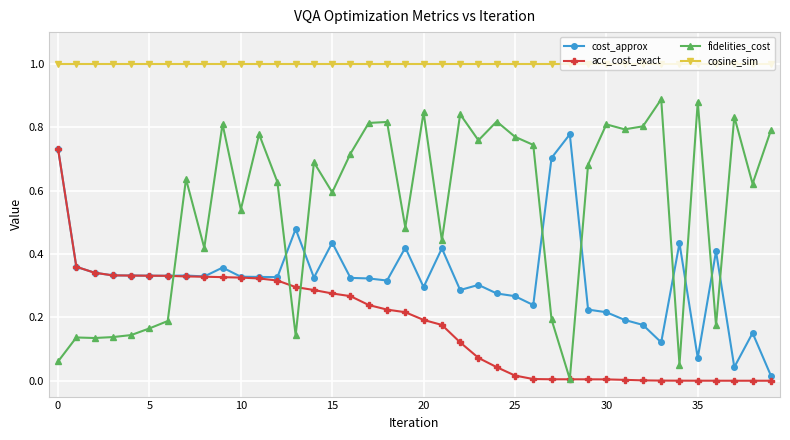

True or false: cost_approx and cosine_sim cross at least once.

False